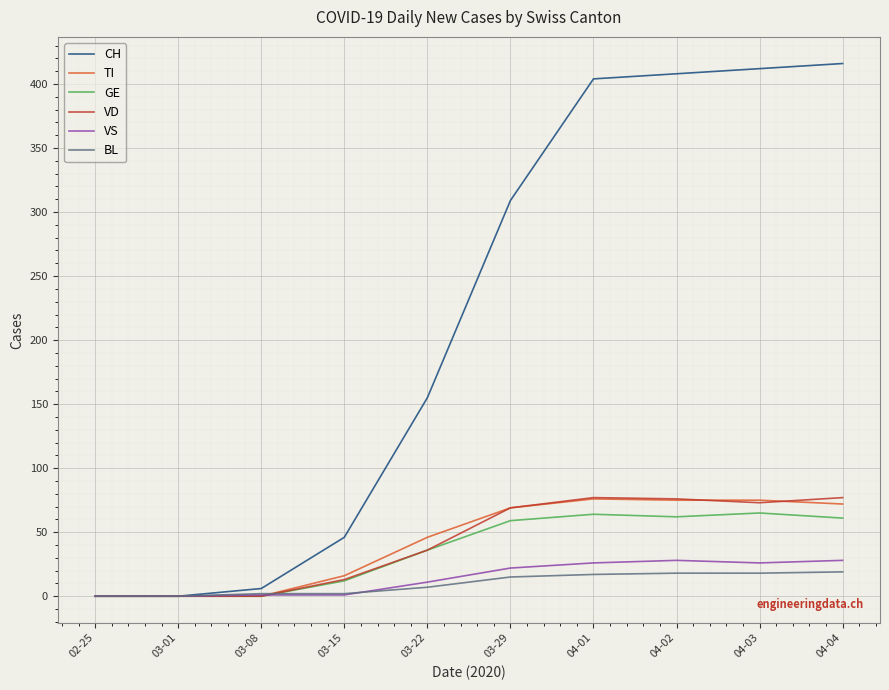

What is the maximum value shown in the chart?

416